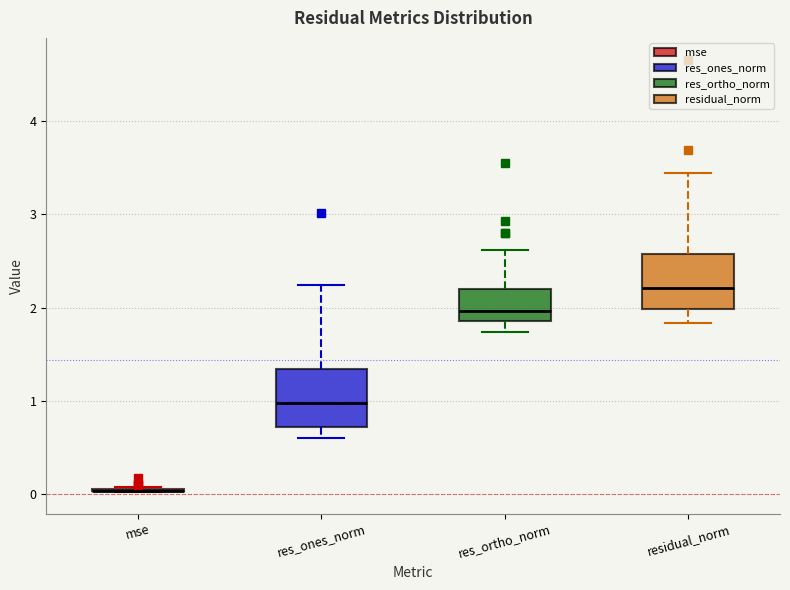

Reading left to right, read every box against the y-axis: the position of its median line, the range the box covers, and the ends of its whiskers. The values are not printed on the chart, so give them approximately, as read against the axis.

mse: box collapsed to a line at 0.0, whiskers 0.0 to 0.1
res_ones_norm: median 1.0, box 0.7 to 1.3, whiskers 0.6 to 2.2
res_ortho_norm: median 2.0, box 1.9 to 2.2, whiskers 1.7 to 2.6
residual_norm: median 2.2, box 2.0 to 2.6, whiskers 1.8 to 3.4